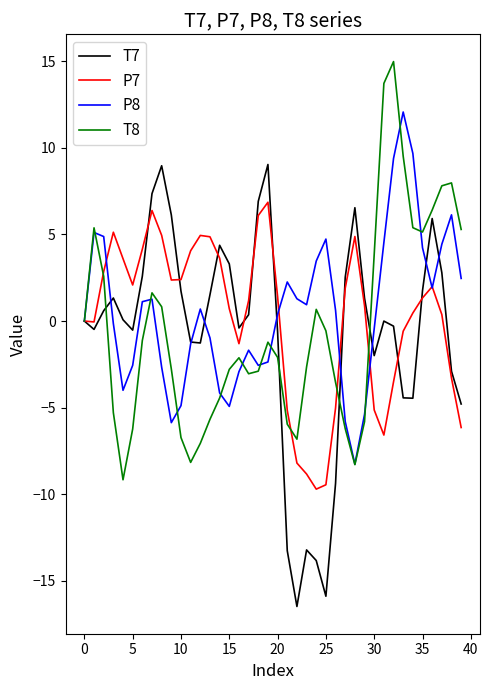

What is the highest value of the P7 series?

6.9